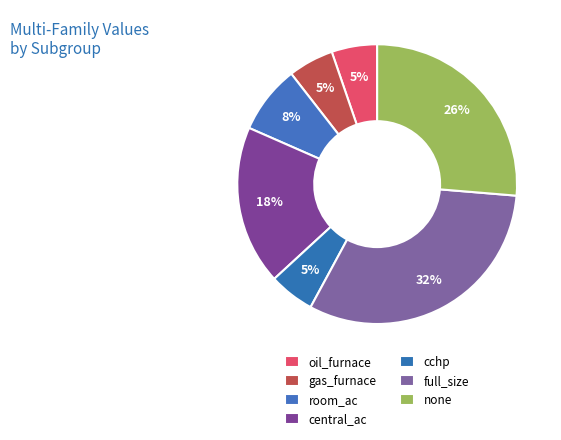

Does any single category account for the majority?

No